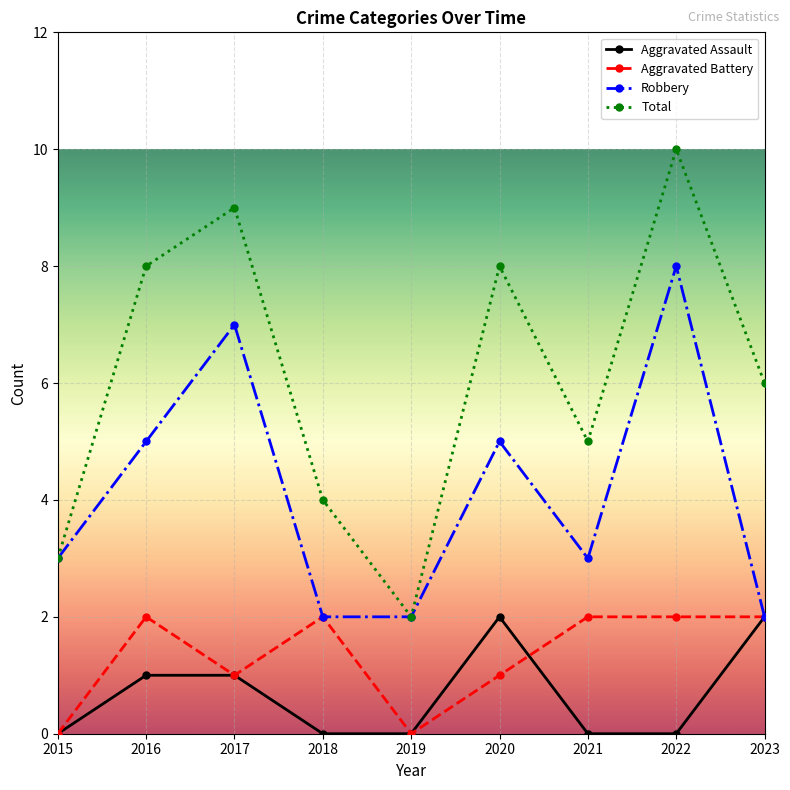

Reading left to right, transcribe all the data shown in this chart.

Aggravated Assault: 2015=0	2016=1	2017=1	2018=0	2019=0	2020=2	2021=0	2022=0	2023=2
Aggravated Battery: 2015=0	2016=2	2017=1	2018=2	2019=0	2020=1	2021=2	2022=2	2023=2
Robbery: 2015=3	2016=5	2017=7	2018=2	2019=2	2020=5	2021=3	2022=8	2023=2
Total: 2015=3	2016=8	2017=9	2018=4	2019=2	2020=8	2021=5	2022=10	2023=6